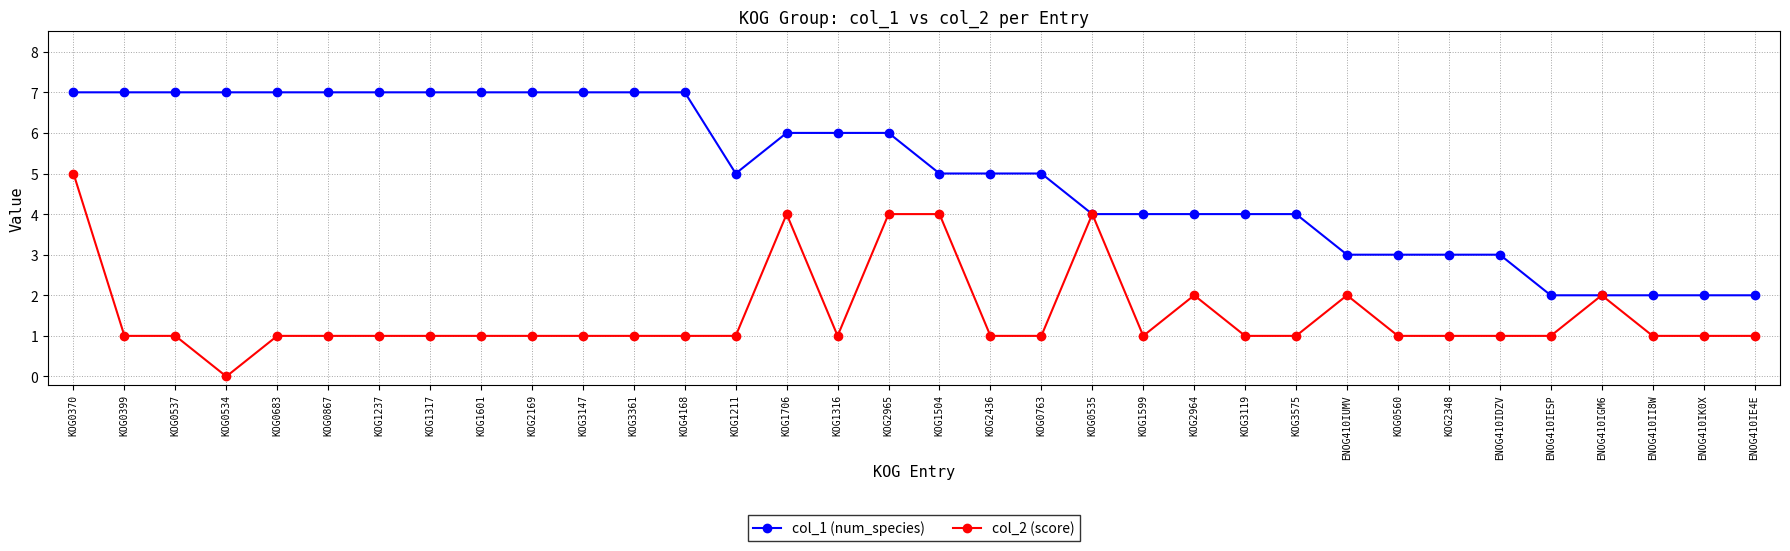

At which label does col_1 (num_species) first exceed 5?

KOG0370